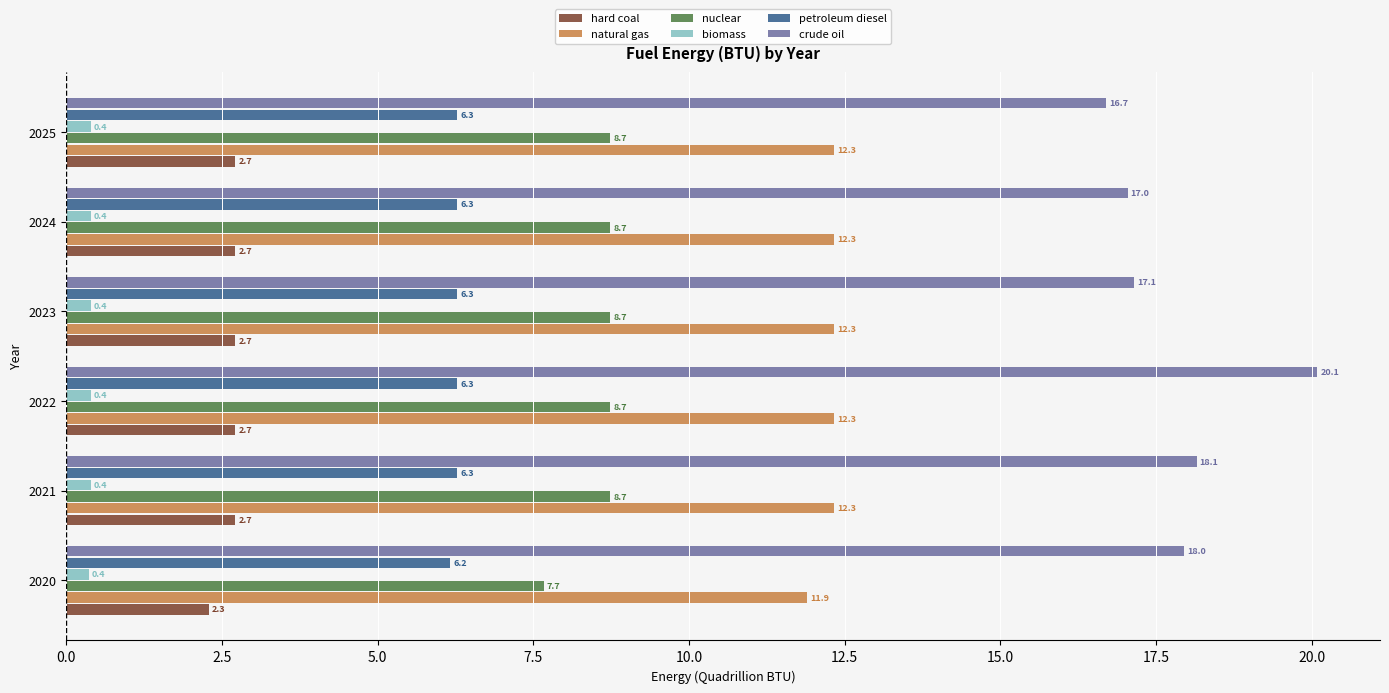

What is the average value of the hard coal series?

2.6